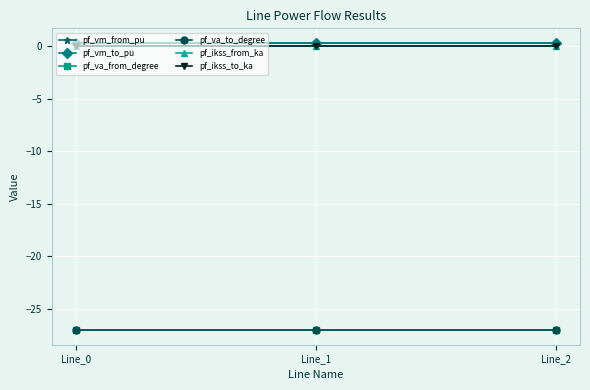

Does the chart have visible grid lines?

Yes